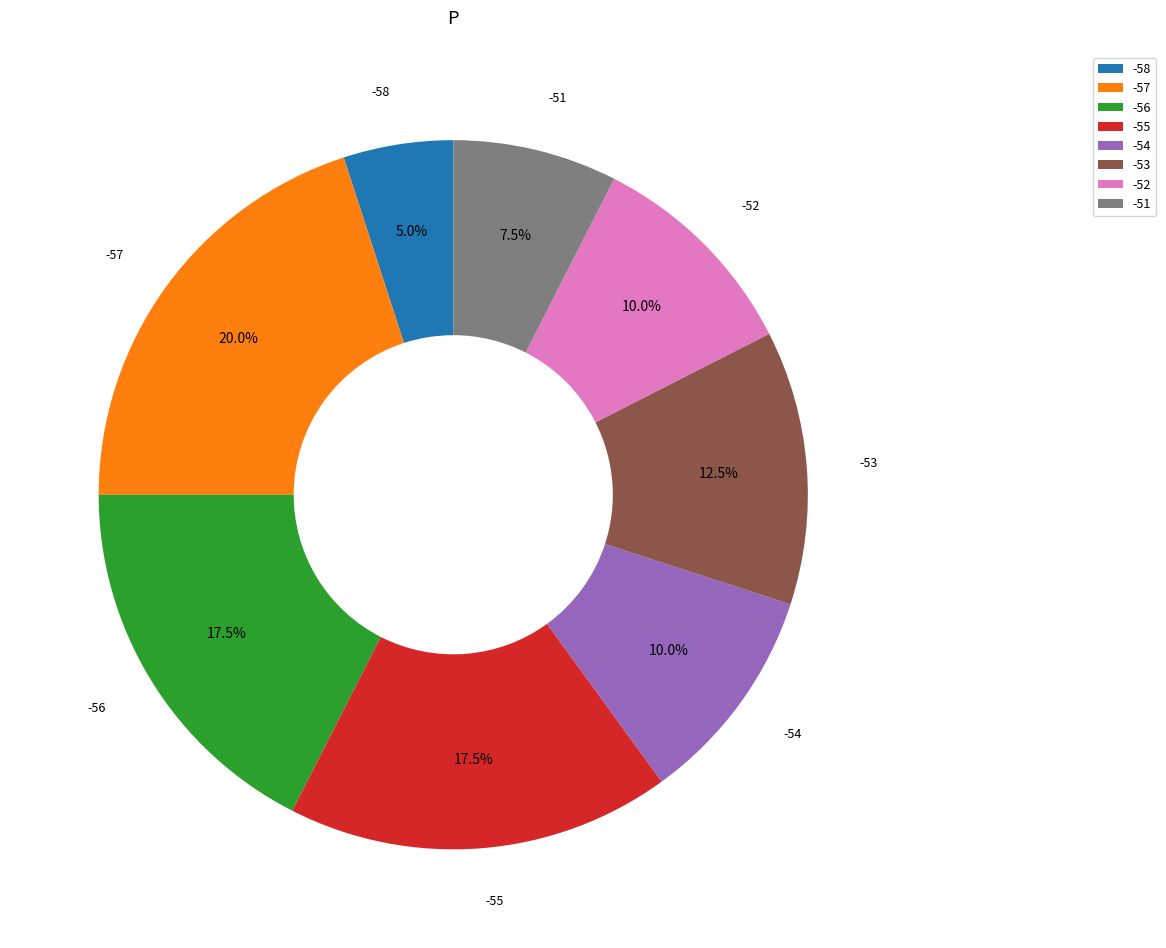

How many slices are in this pie chart?

8